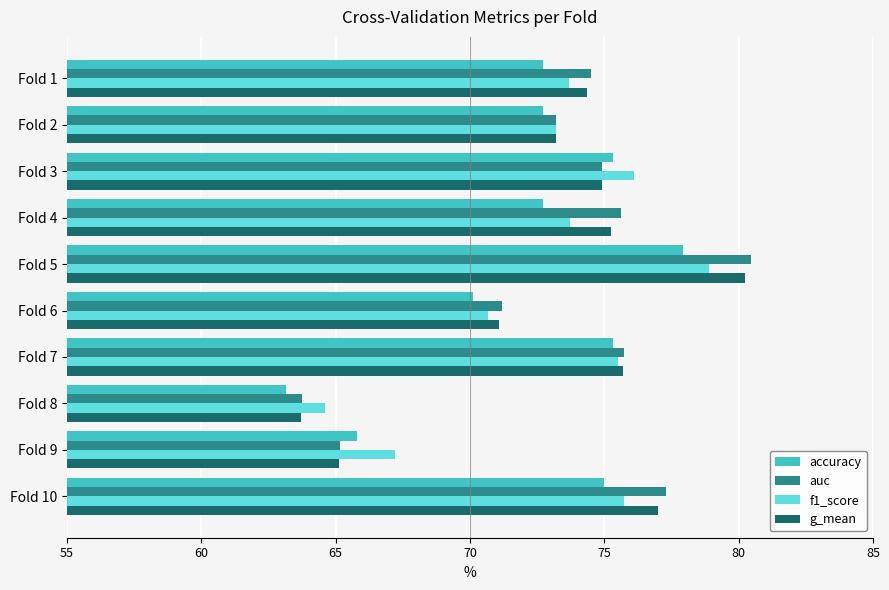

What are all the series names shown in the legend?

accuracy, auc, f1_score, g_mean